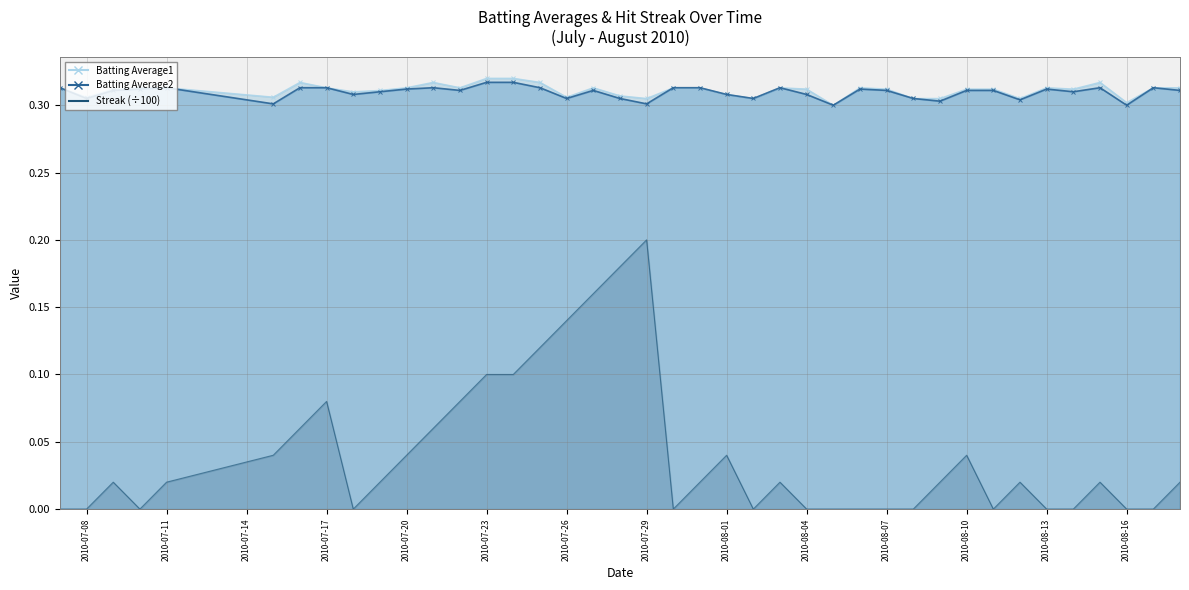

What is the total value across all series at 2010-08-10?

0.7